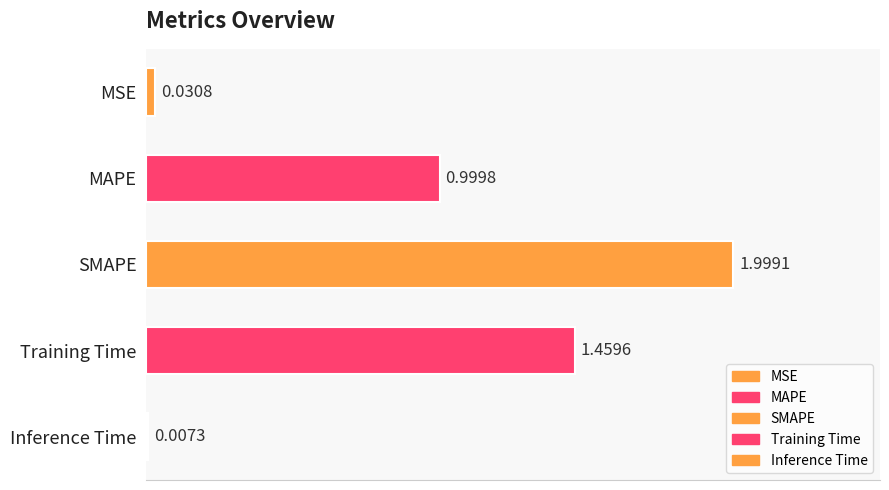

At which label is the value closest to 1?

MAPE